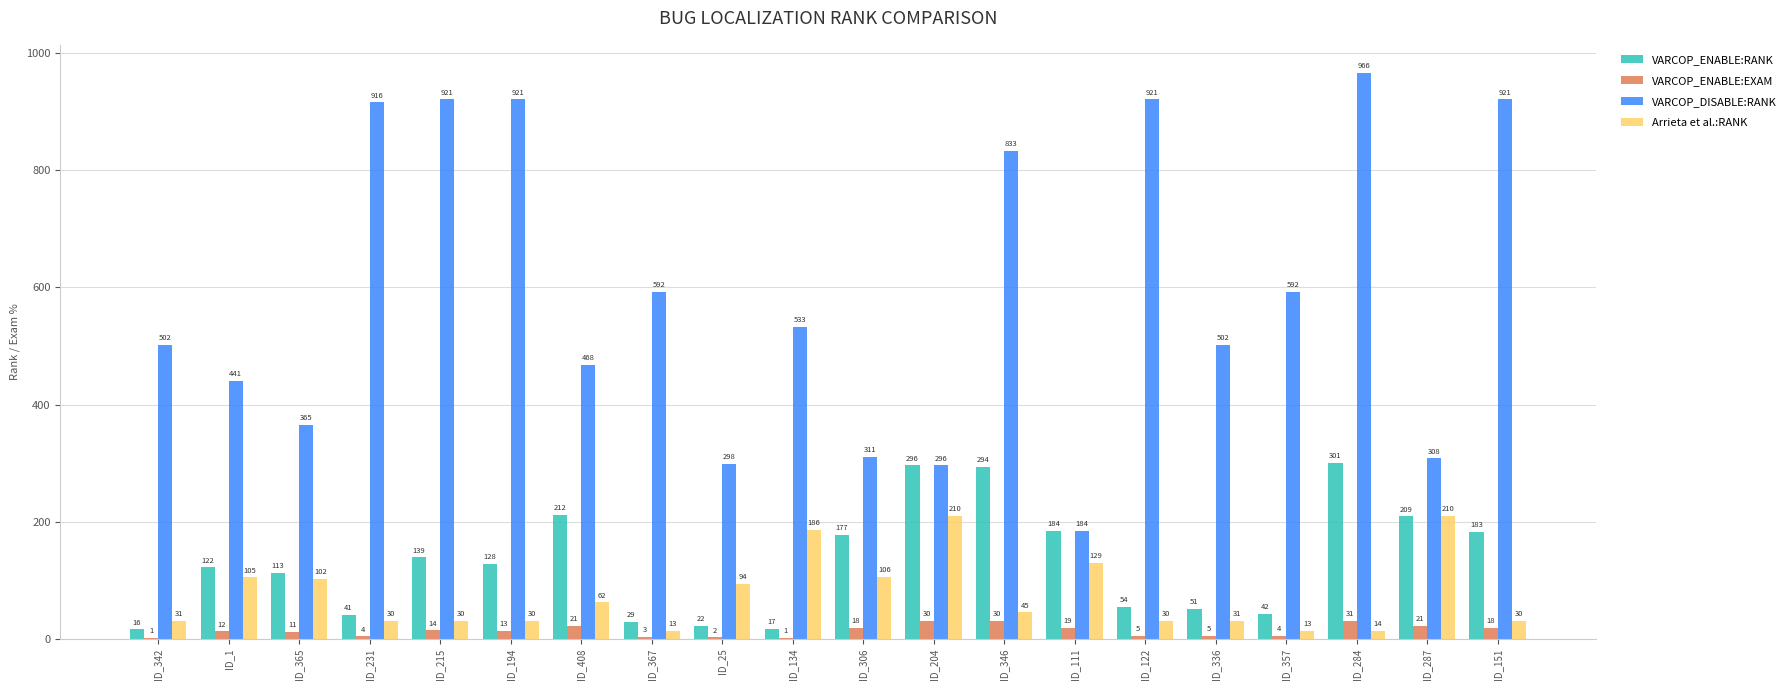

What is the highest value of the VARCOP_DISABLE:RANK series?

966.0